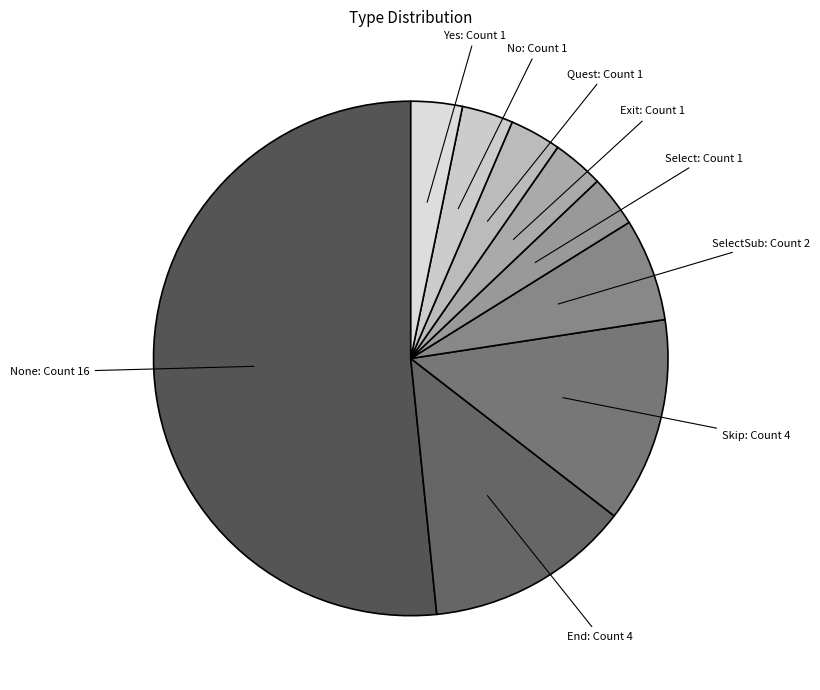

Which has a higher value, Select or None?

None